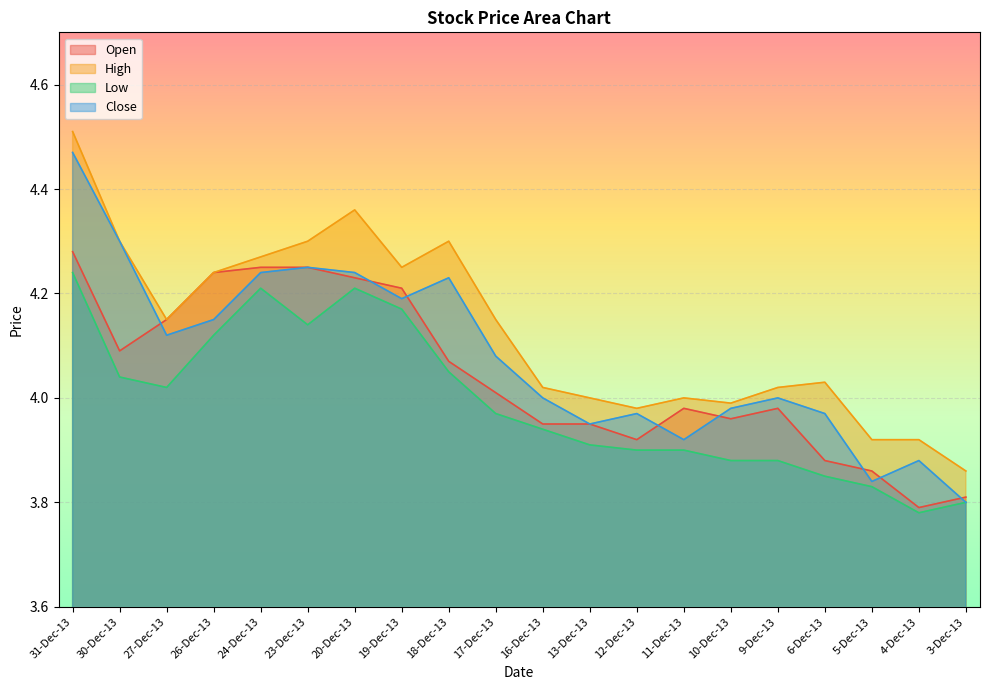

True or false: Low and Close cross at least once.

False